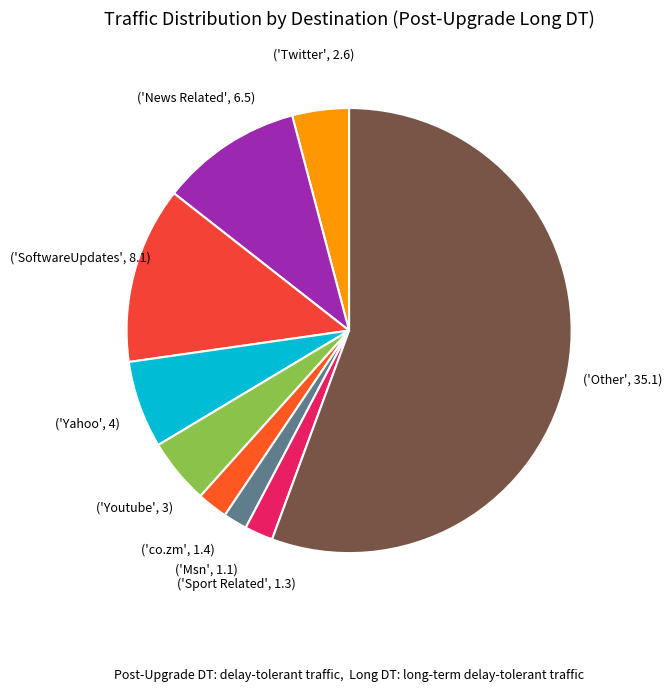

How many segments does this pie chart have?

9